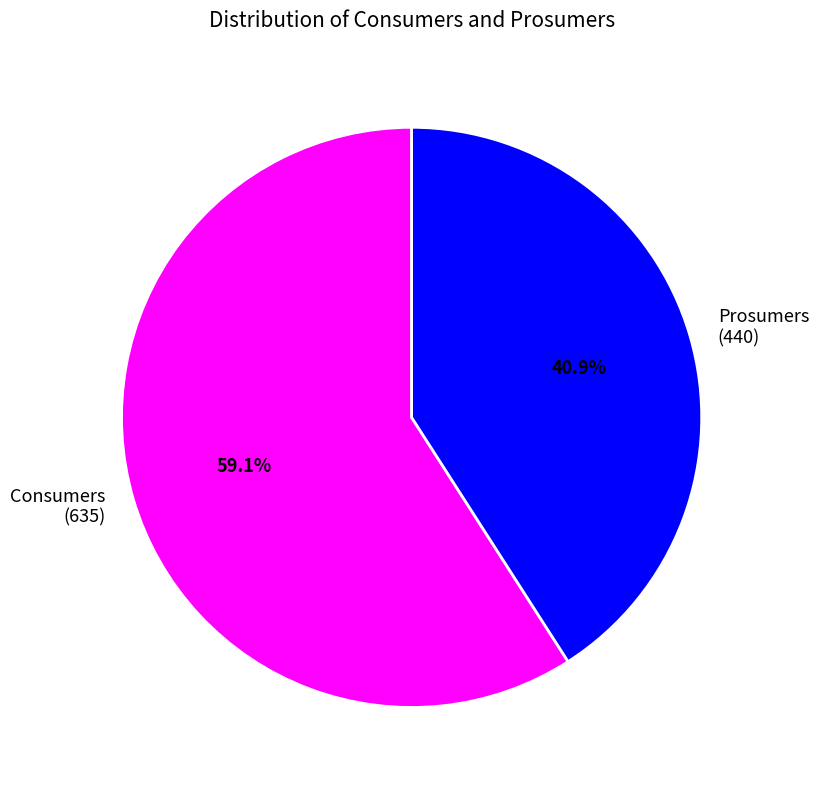

To the nearest percent, what is the difference between the largest and smallest slice percentages?

18%